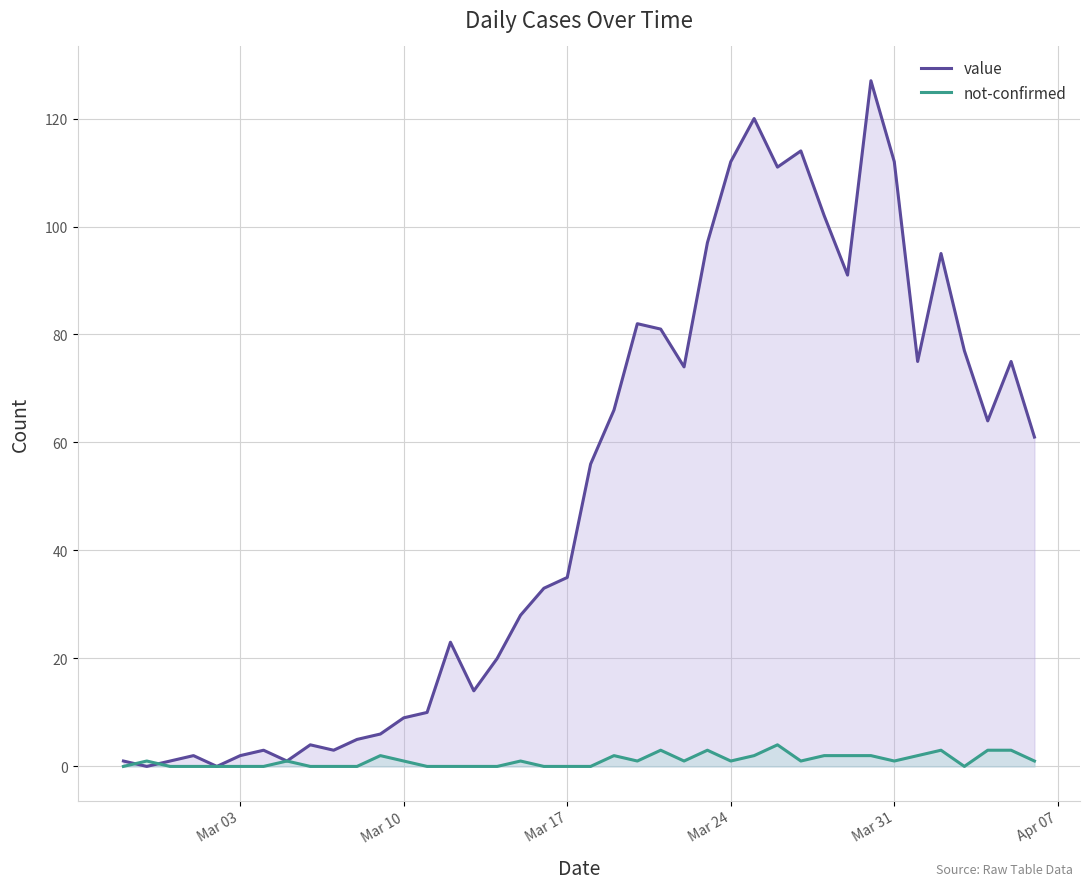

Reading right to left, transcribe all the data shown in this chart.

value: 61	75	64	77	95	75	112	127	91	102	114	111	120	112	97	74	81	82	66	56	35	33	28	20	14	23	10	9	6	5	3	4	1	3	2	0	2	1	0	1
not-confirmed: 1	3	3	0	3	2	1	2	2	2	1	4	2	1	3	1	3	1	2	0	0	0	1	0	0	0	0	1	2	0	0	0	1	0	0	0	0	0	1	0